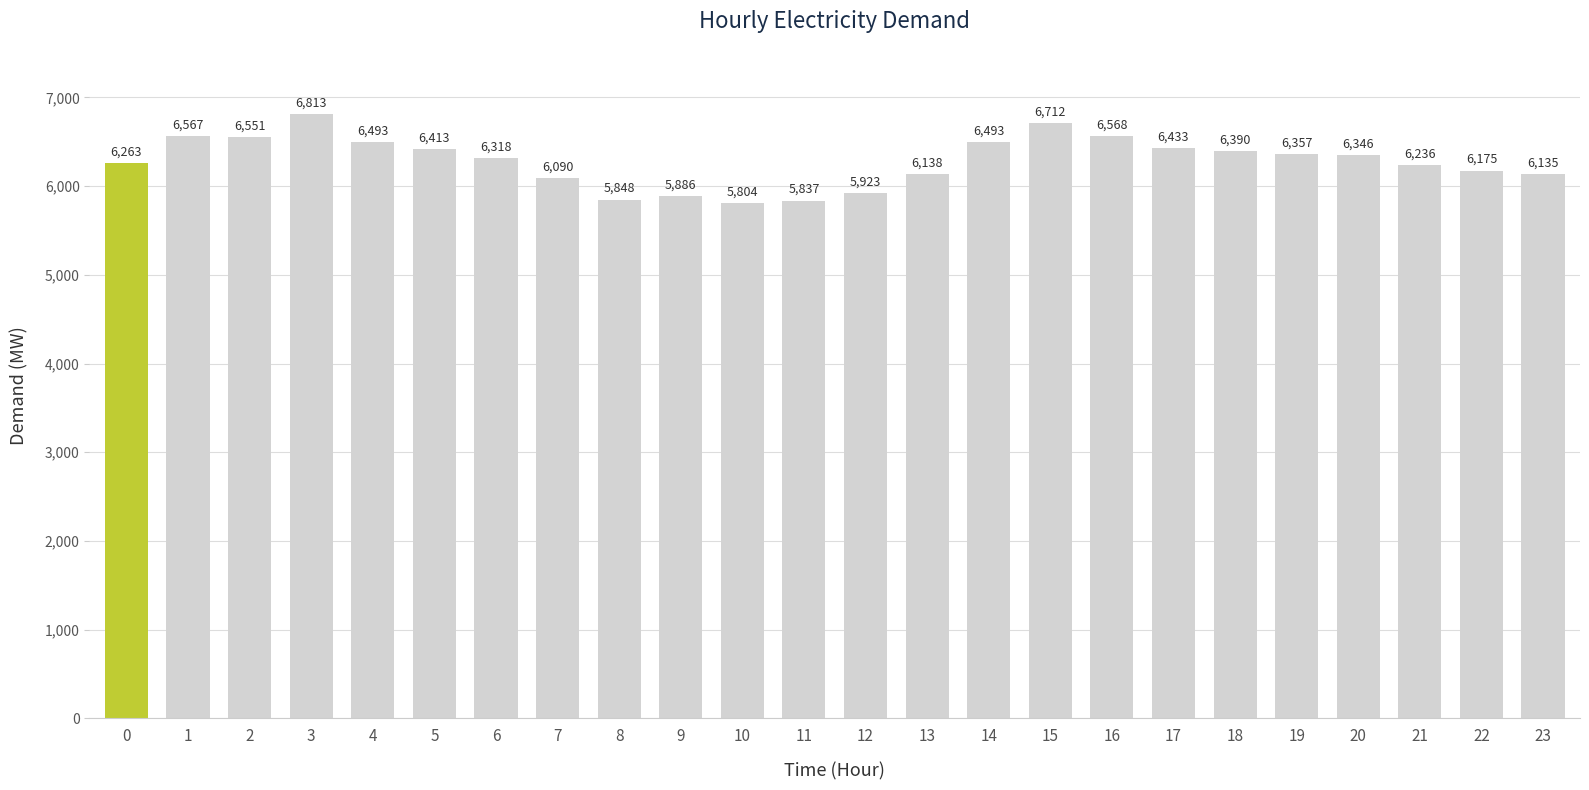

What is the change in value from 12 to 23?

+212